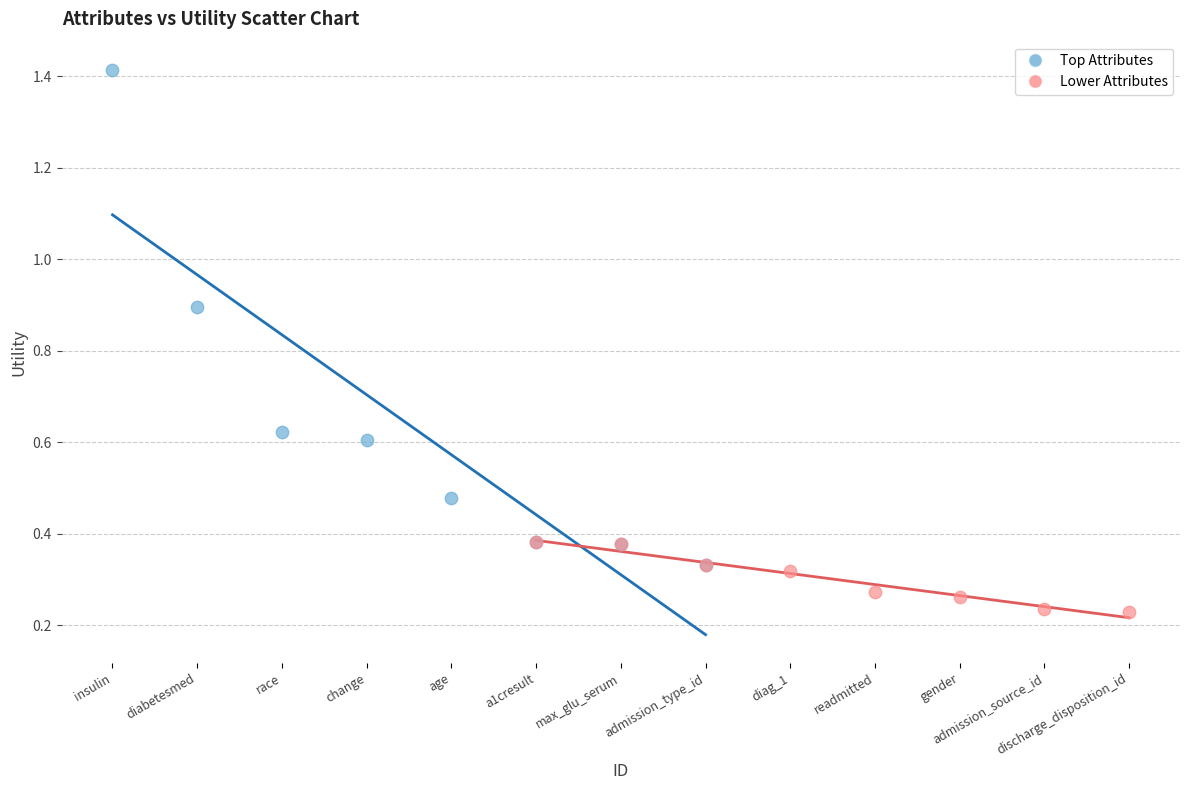

Which series has the widest spread of Y values?

Top Attributes